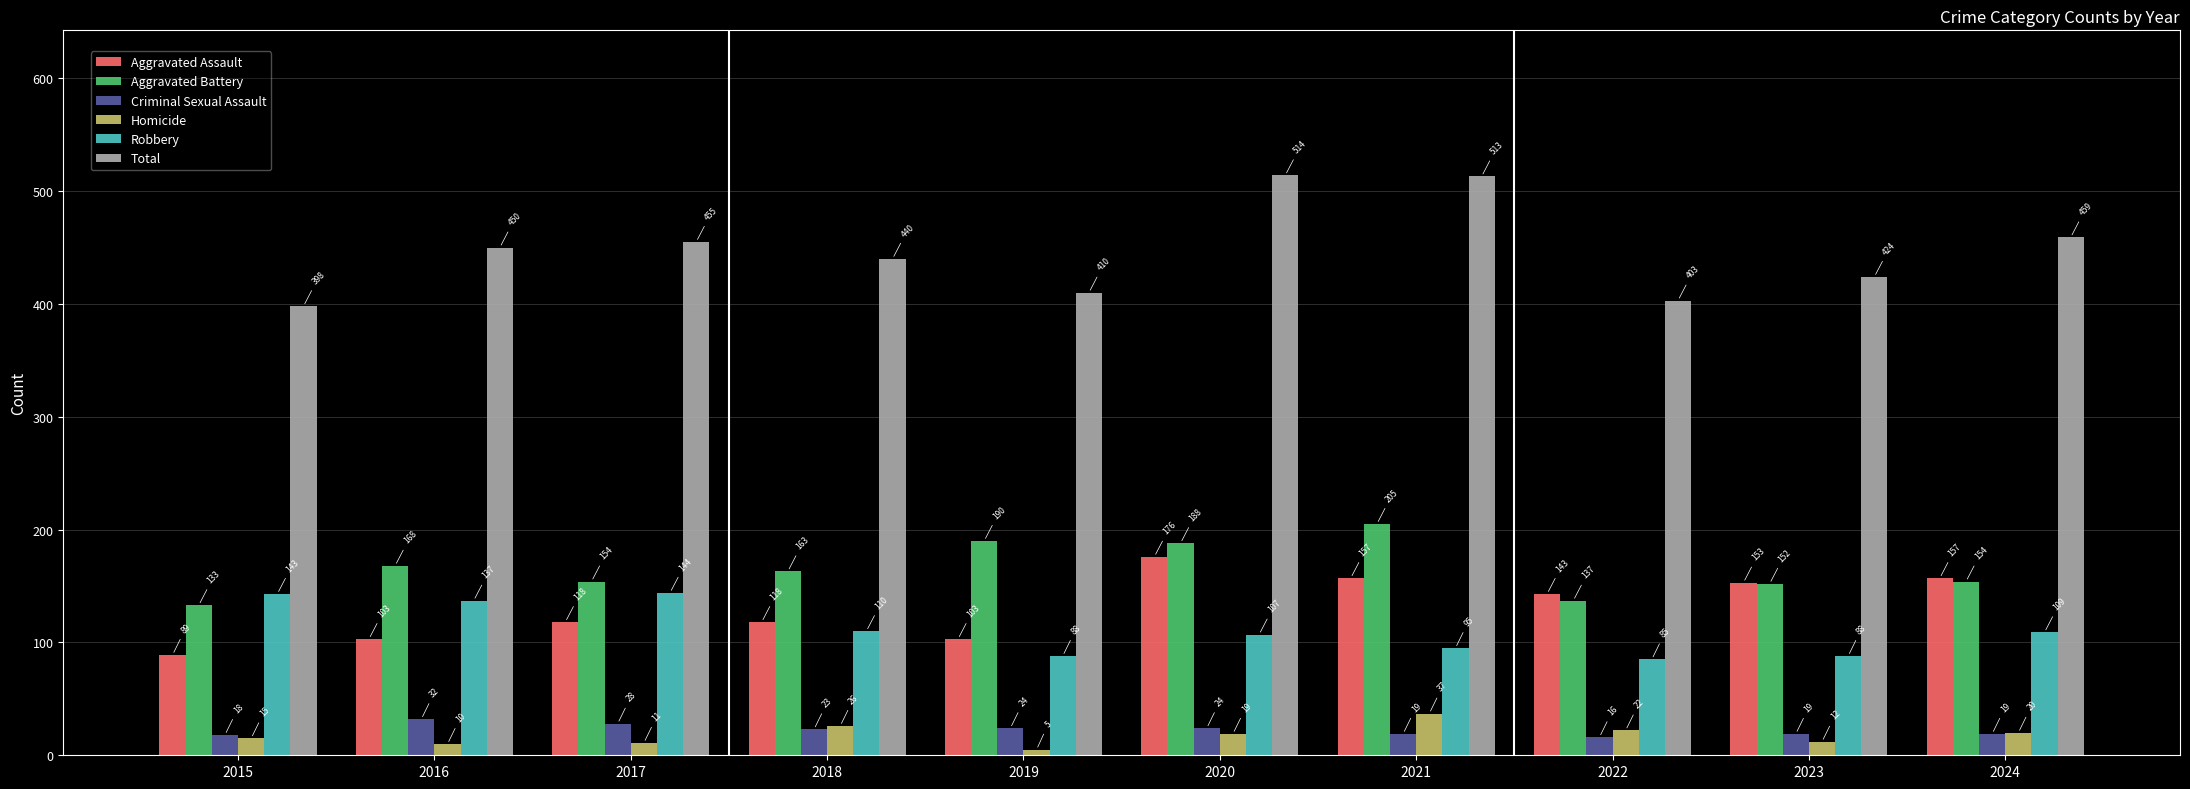

What is the difference between the Criminal Sexual Assault values at 2017 and 2016?

4